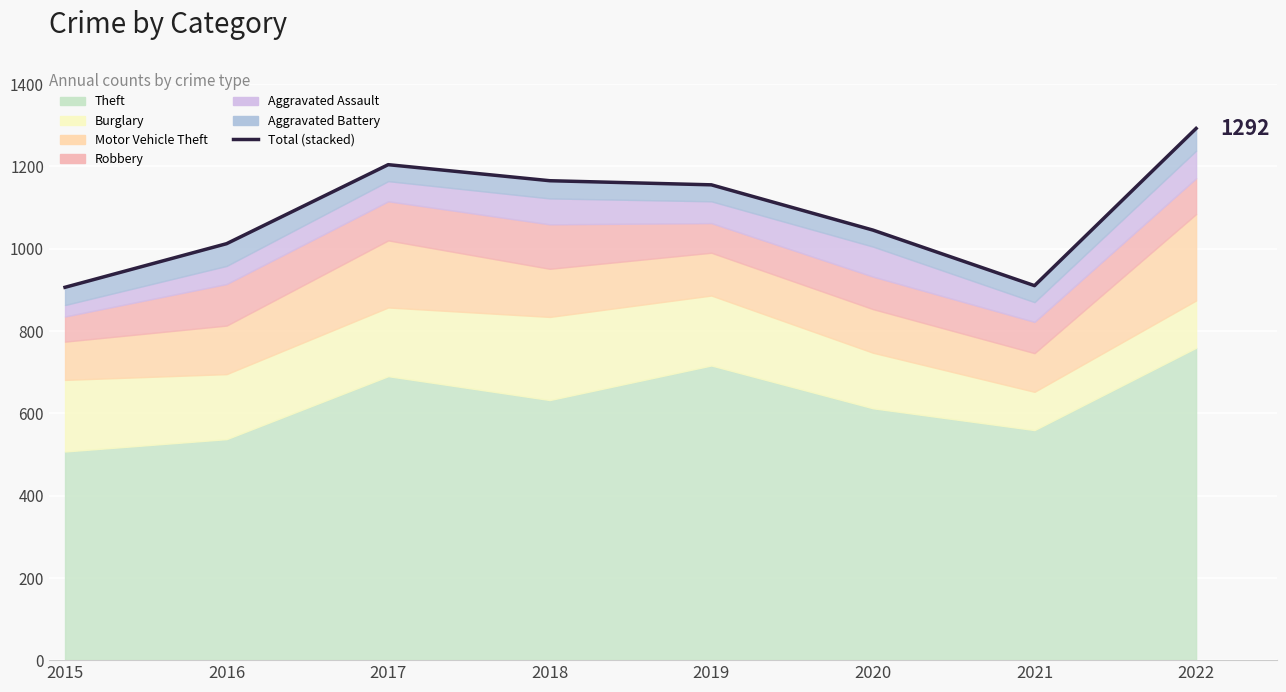

Where is the first local minimum?

2021